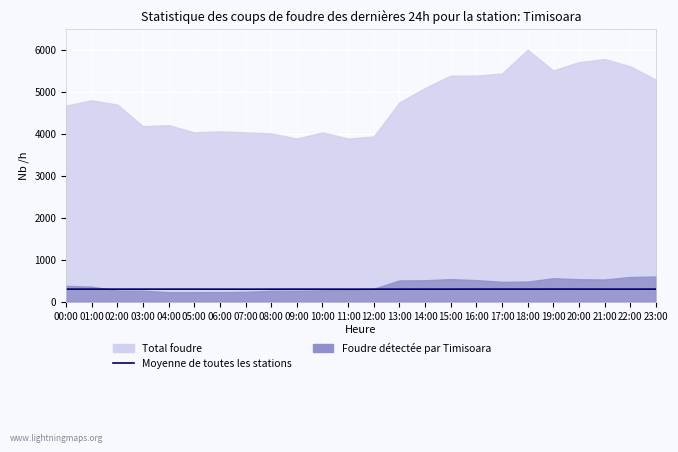

How many interior local peaks (higher than both neighbors) does the data have?

4